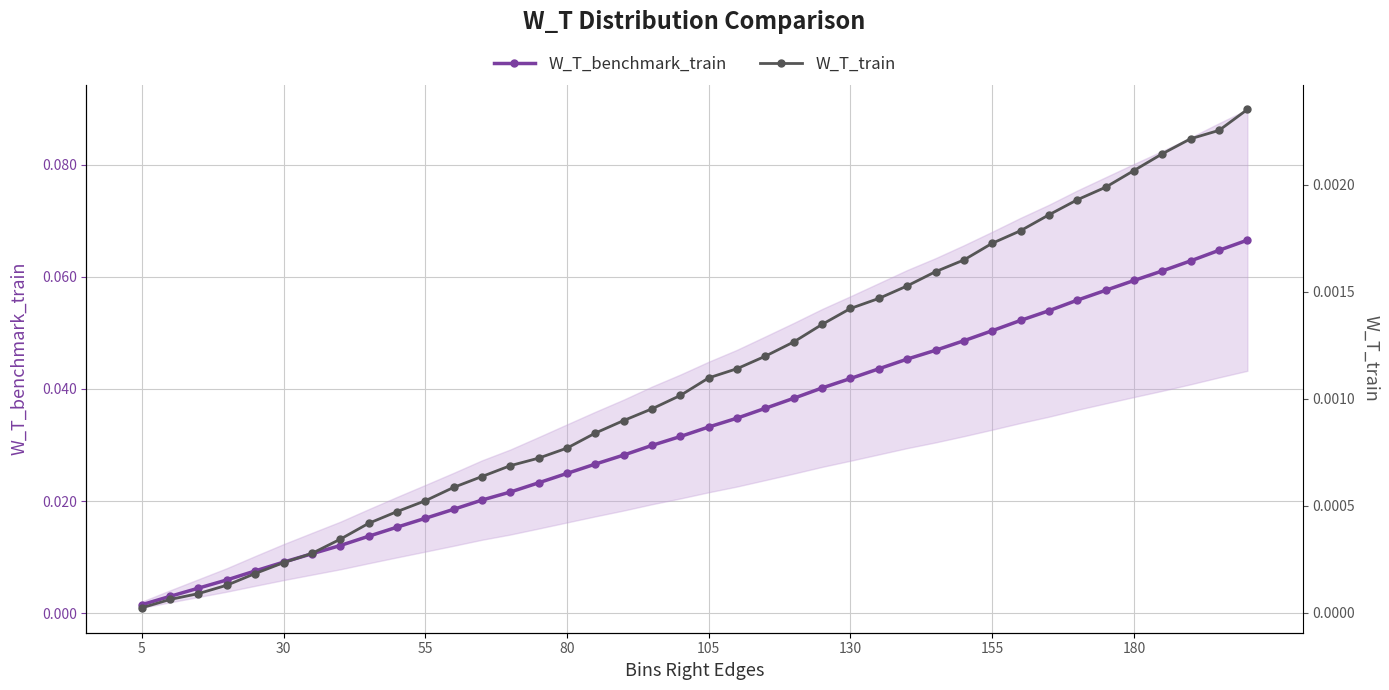

Which series has the largest range (max minus min)?

W_T_benchmark_train